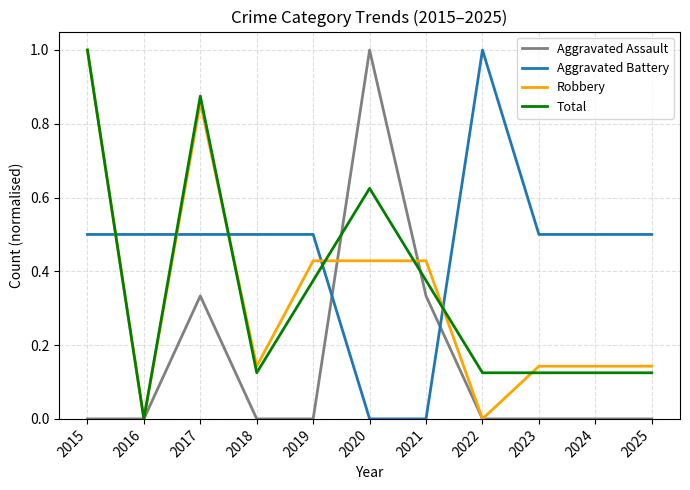

At 2019, list the series in order from smallest to largest.

Aggravated Assault, Total, Robbery, Aggravated Battery